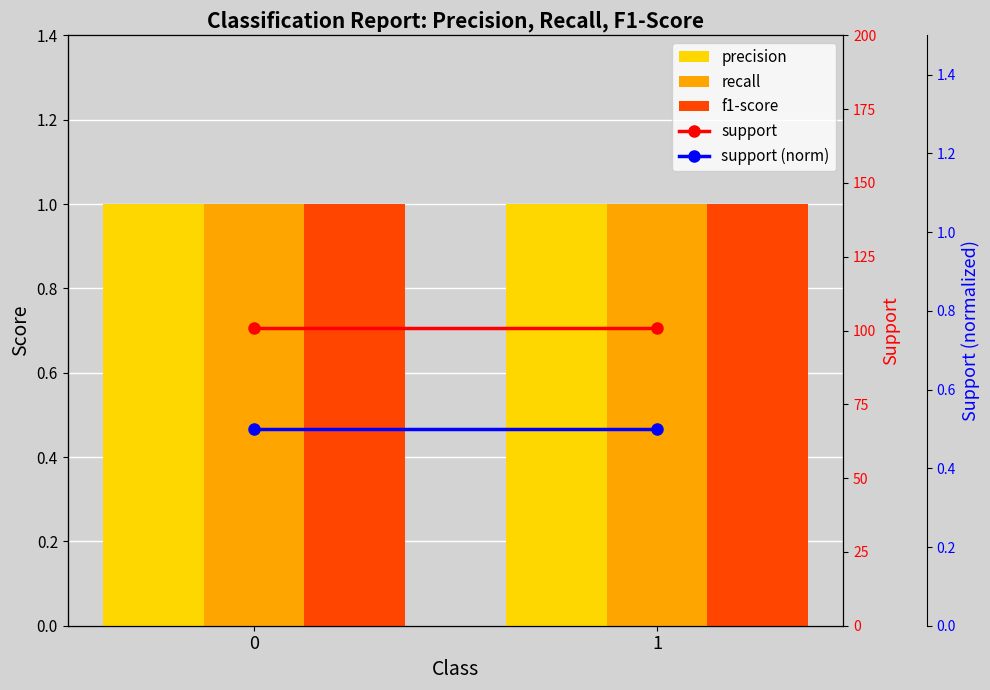

The value of precision at 0 is 1.5. True or false?

False